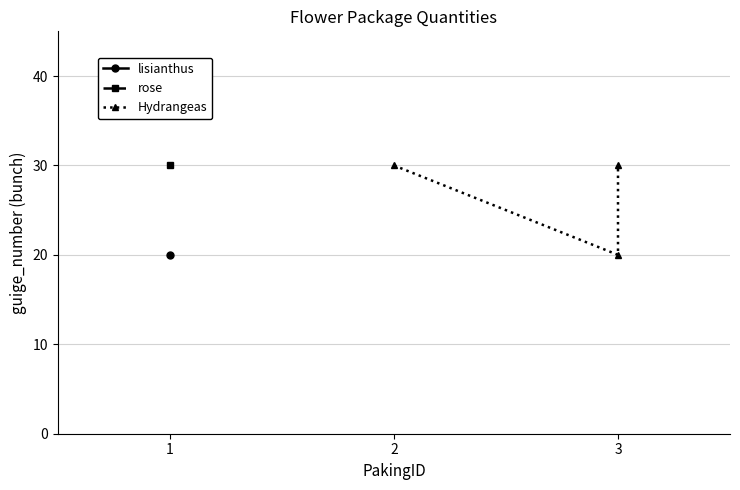

What is the value of the 1st point from the left?

30